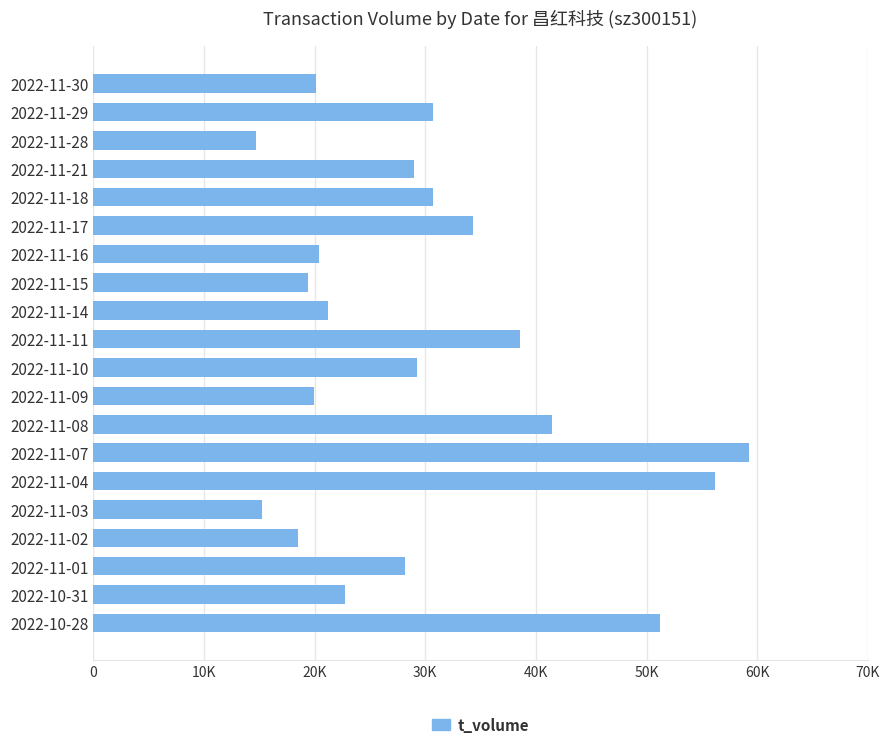

Does the chart contain any negative values?

No